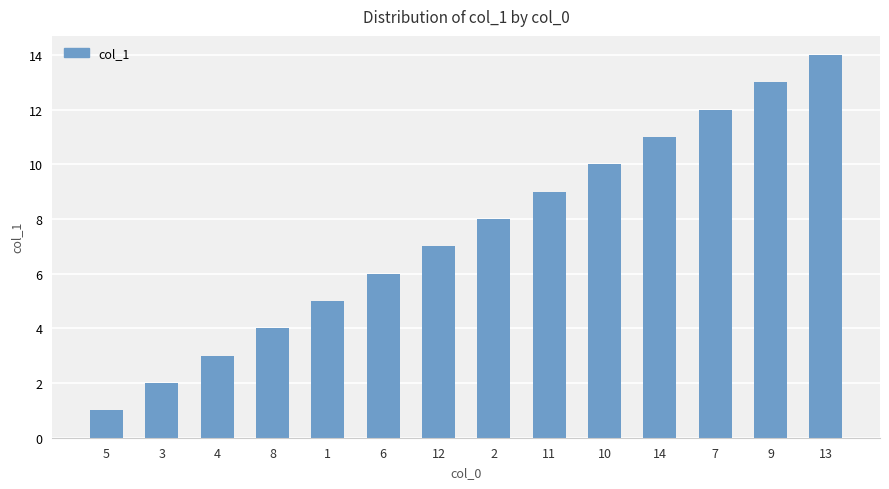

What is the sum of the values at 10 and 13?

24